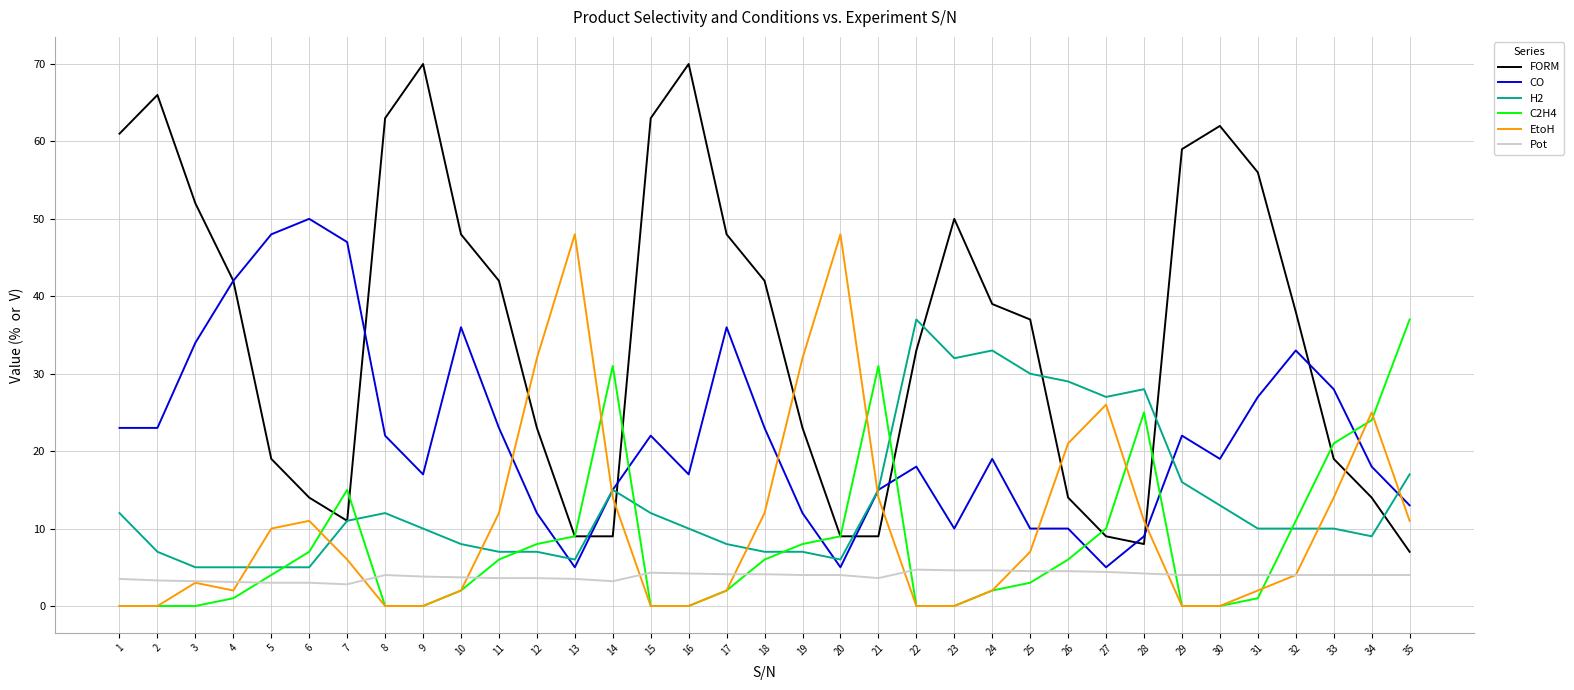

True or false: FORM has more than 0 interior local peaks.

True